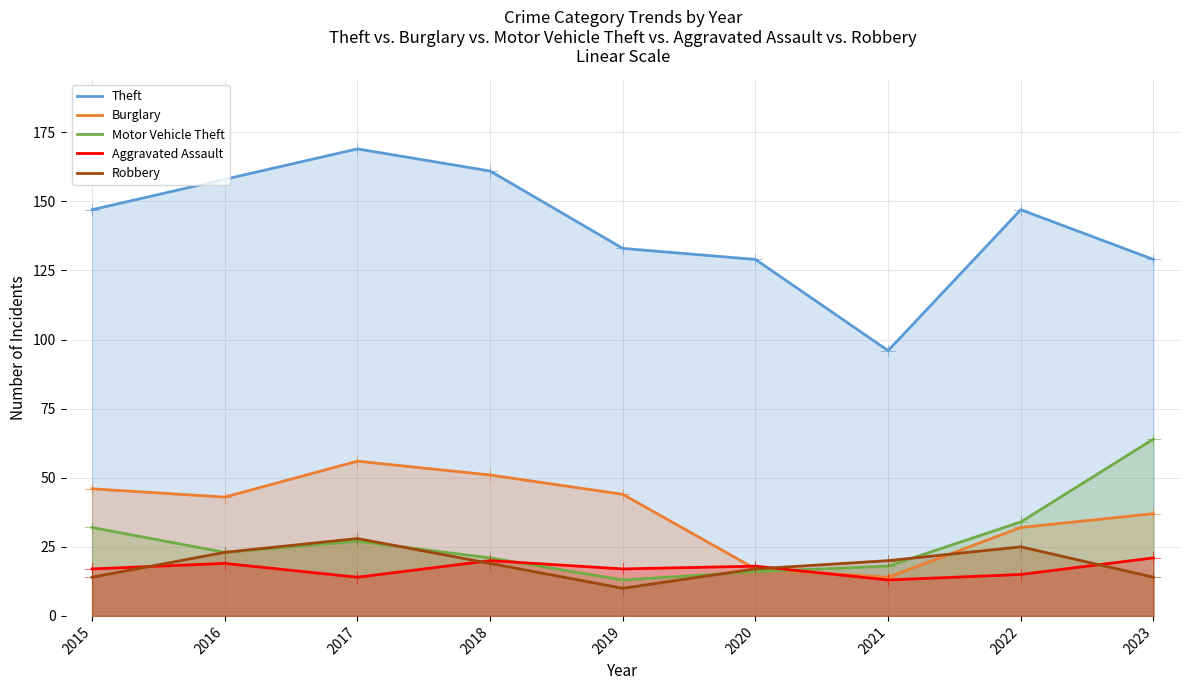

The value of Robbery at 2020 is 11. True or false?

False